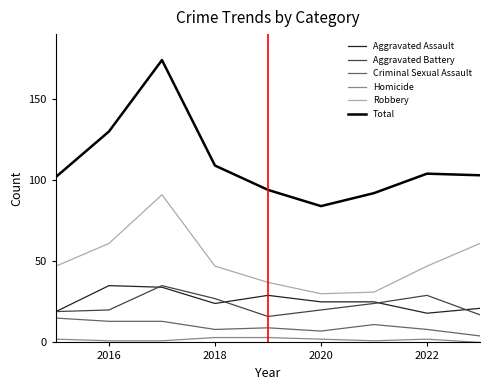

Reading right to left, list all the values displayed in this chart.

Aggravated Assault: 21	18	25	25	29	24	34	35	19
Aggravated Battery: 17	29	24	20	16	27	35	20	19
Criminal Sexual Assault: 4	8	11	7	9	8	13	13	15
Homicide: 0	2	1	2	3	3	1	1	2
Robbery: 61	47	31	30	37	47	91	61	47
Total: 103	104	92	84	94	109	174	130	102